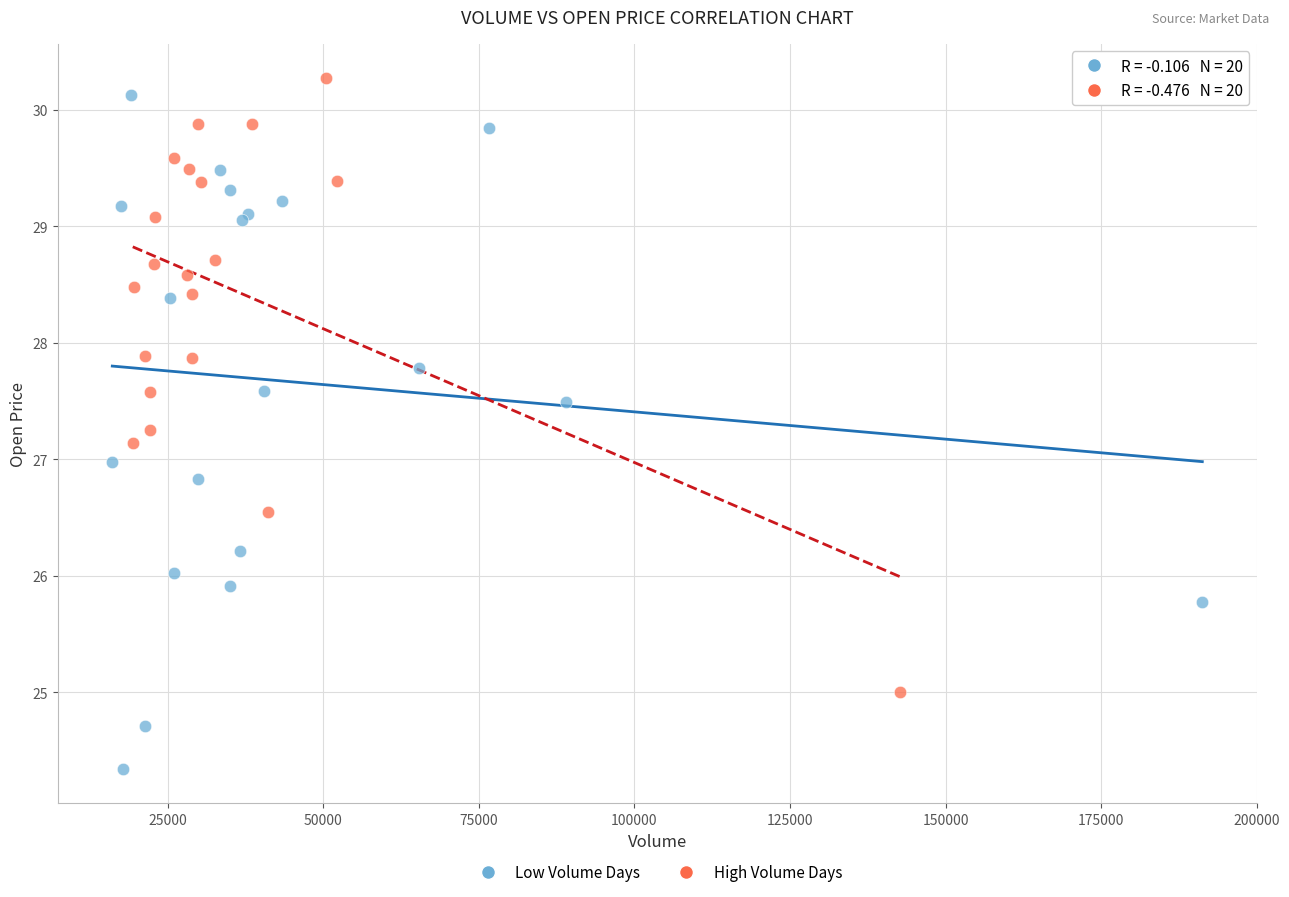

Which series reaches the minimum Y coordinate?

Low Volume Days